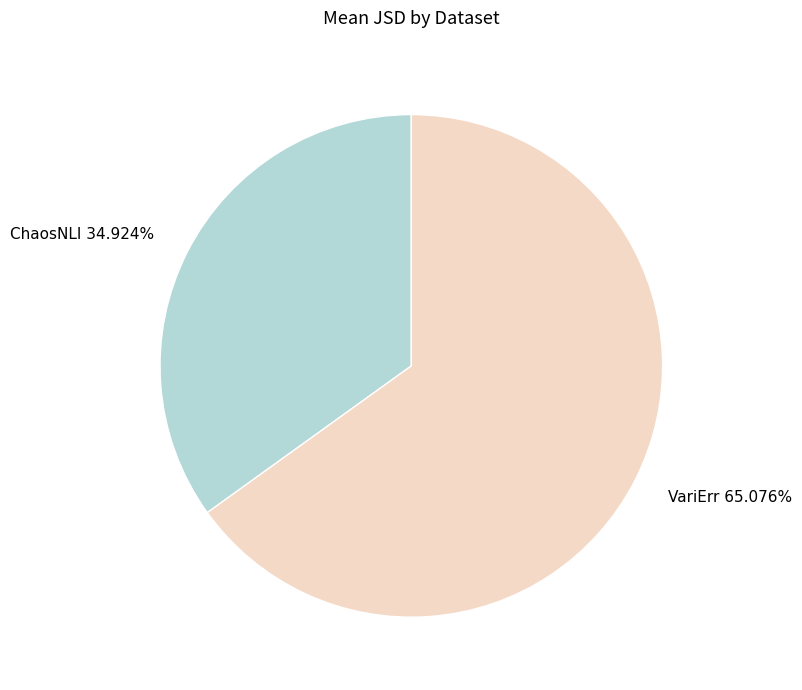

Rank the categories by value from highest to lowest.

VariErr, ChaosNLI